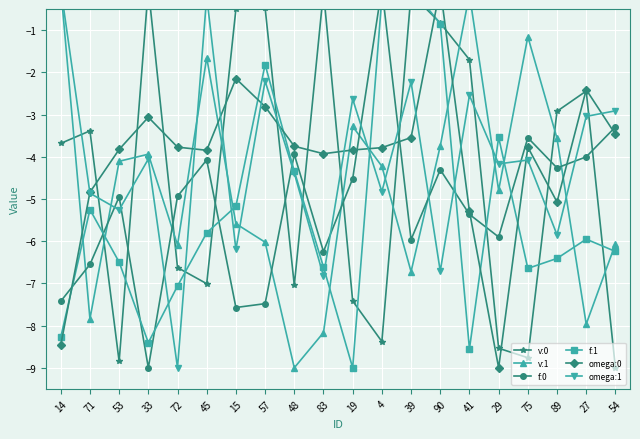

What are all the series names shown in the legend?

v:0, v:1, f:0, f:1, omega:0, omega:1